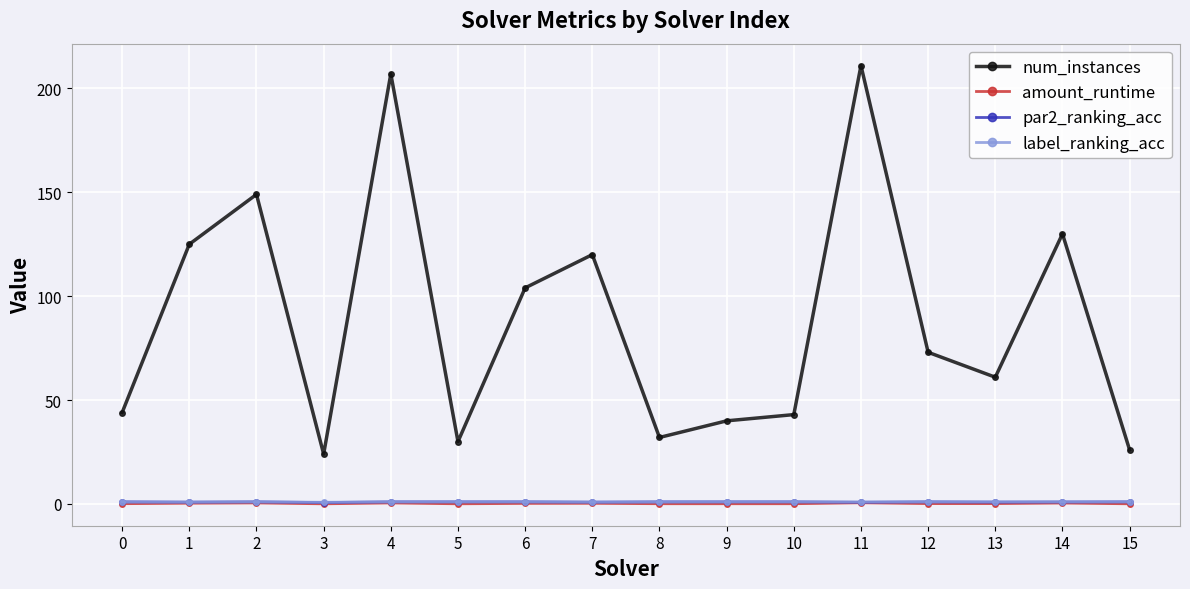

What is the difference between the maximum and minimum values in the label_ranking_acc series?

0.2